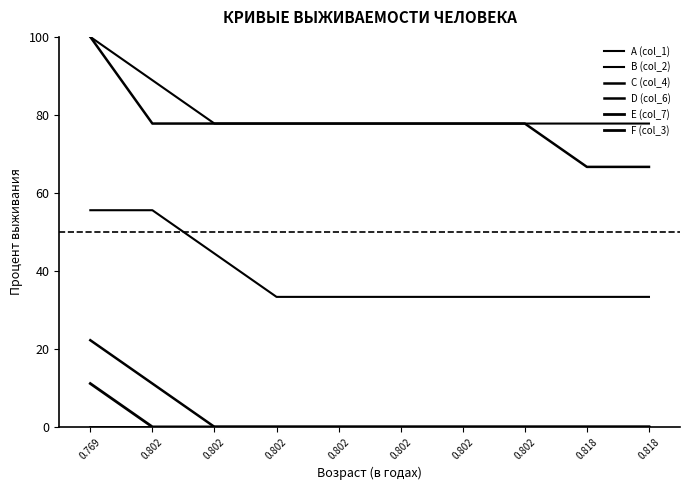

Does the chart display data point markers on the line(s)?

No